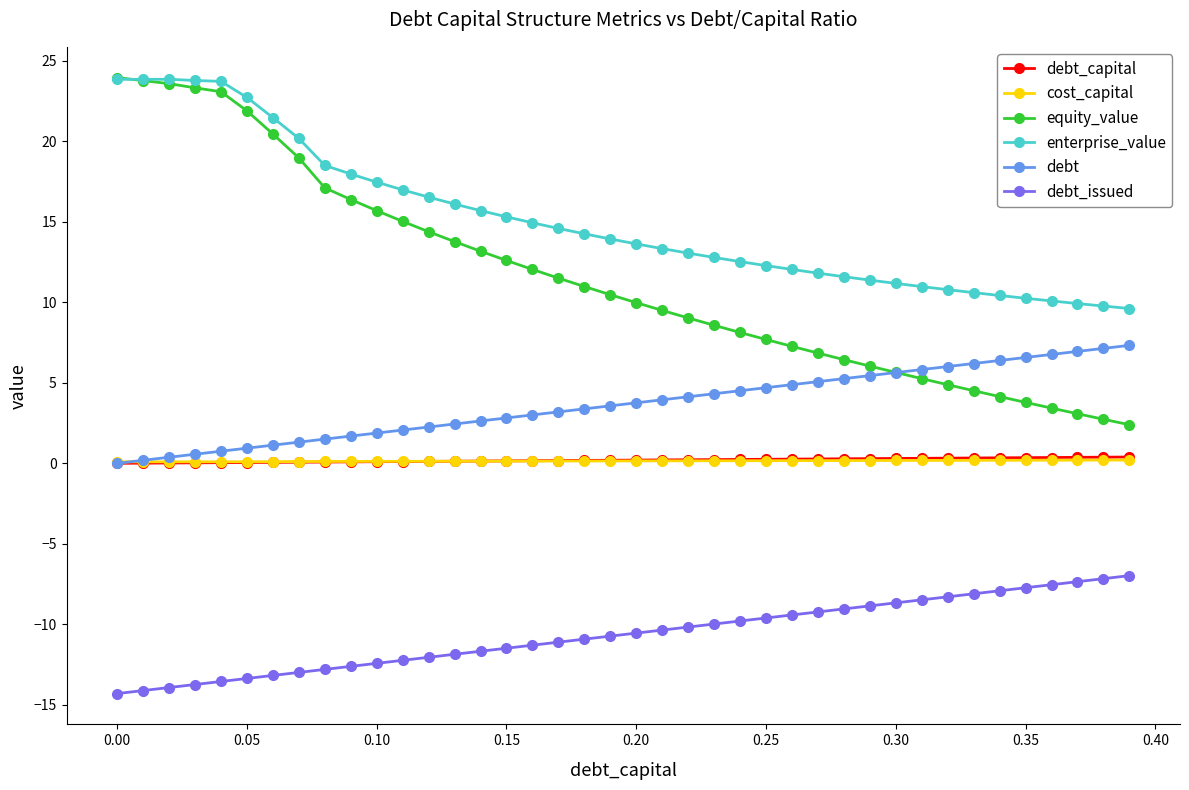

What is the difference between the second highest and minimum values in the cost_capital series?

0.1